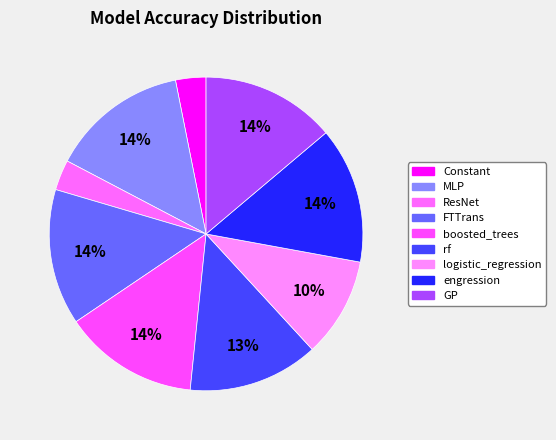

Does any single category account for the majority?

No